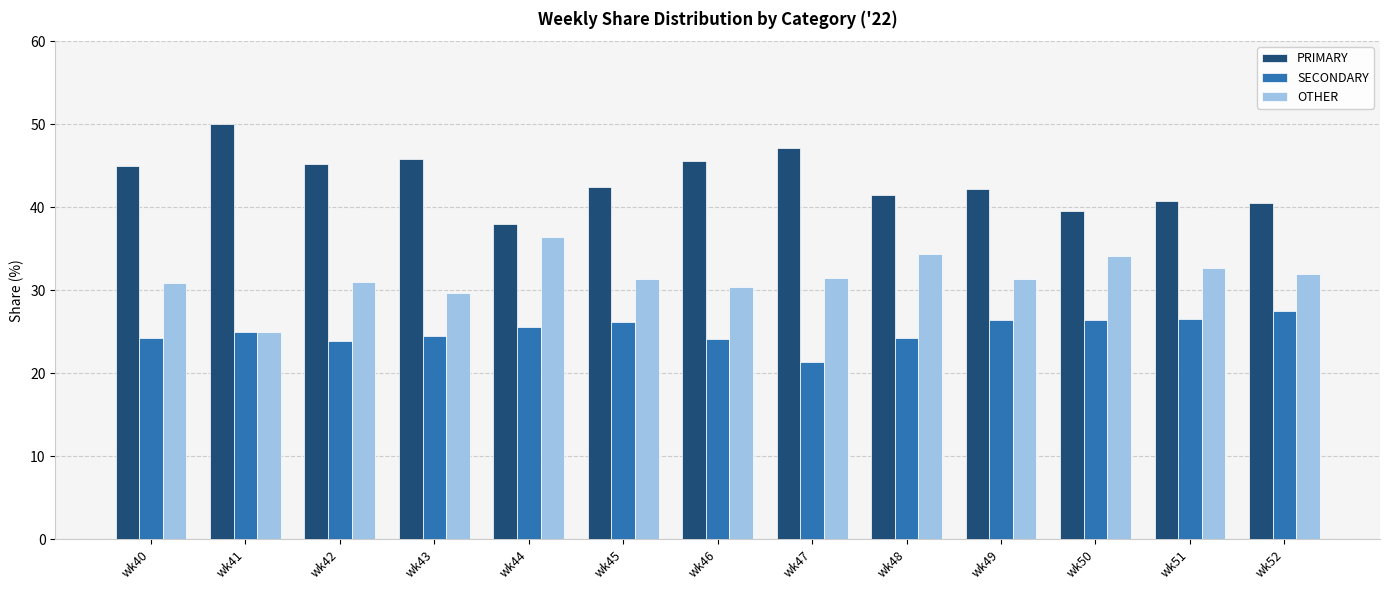

At wk45, list the series in order from smallest to largest.

SECONDARY, OTHER, PRIMARY